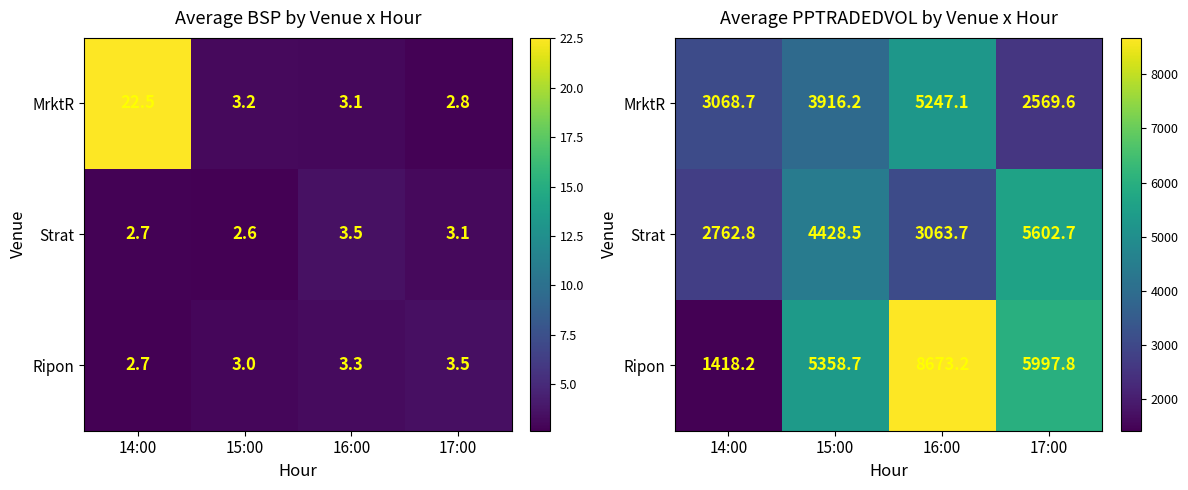

Rank the series by their average value, from highest to lowest.

Ripon, Strat, MrktR